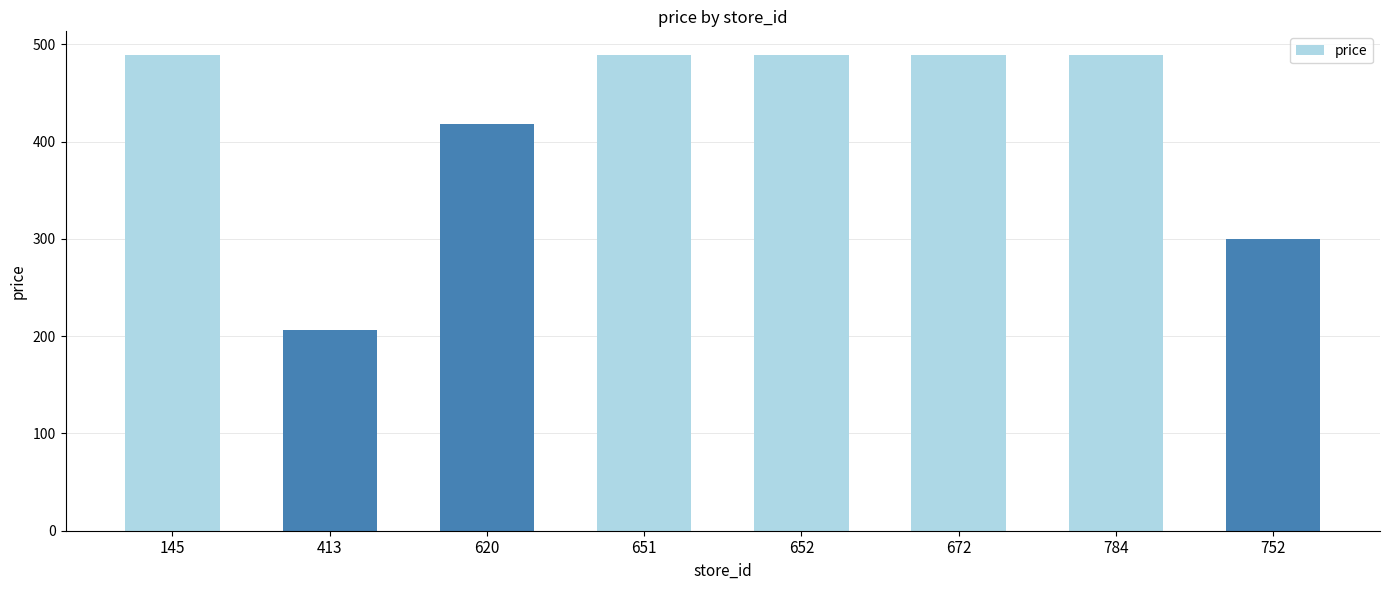

At which label is the value closest to 347?

752